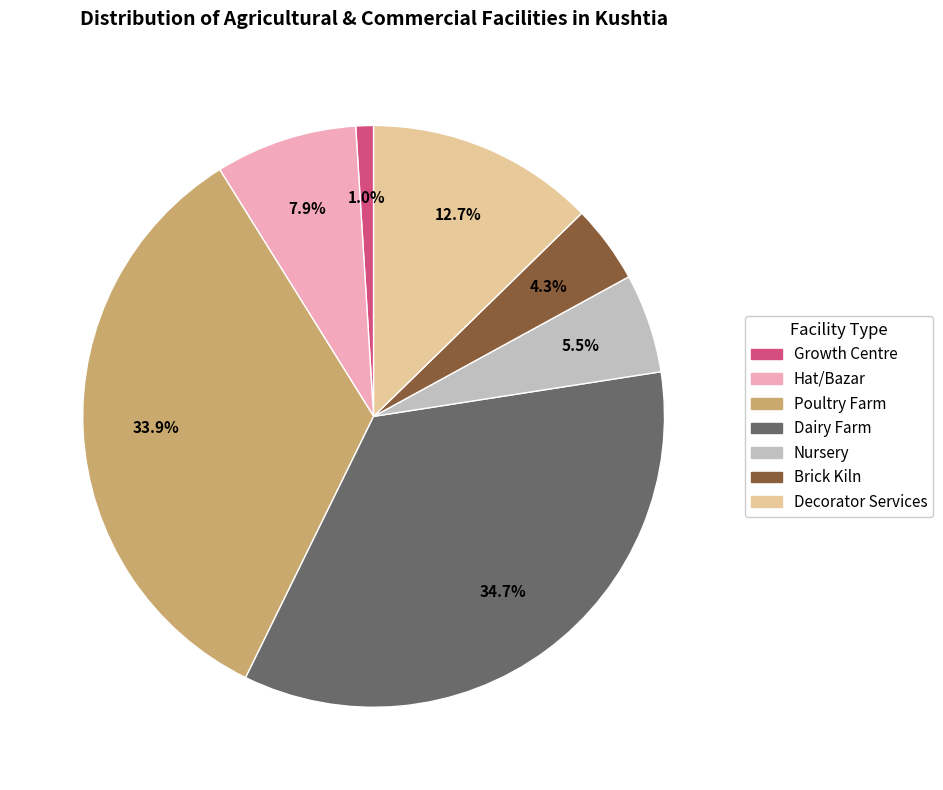

To the nearest percent, what portion does Growth Centre represent?

1%